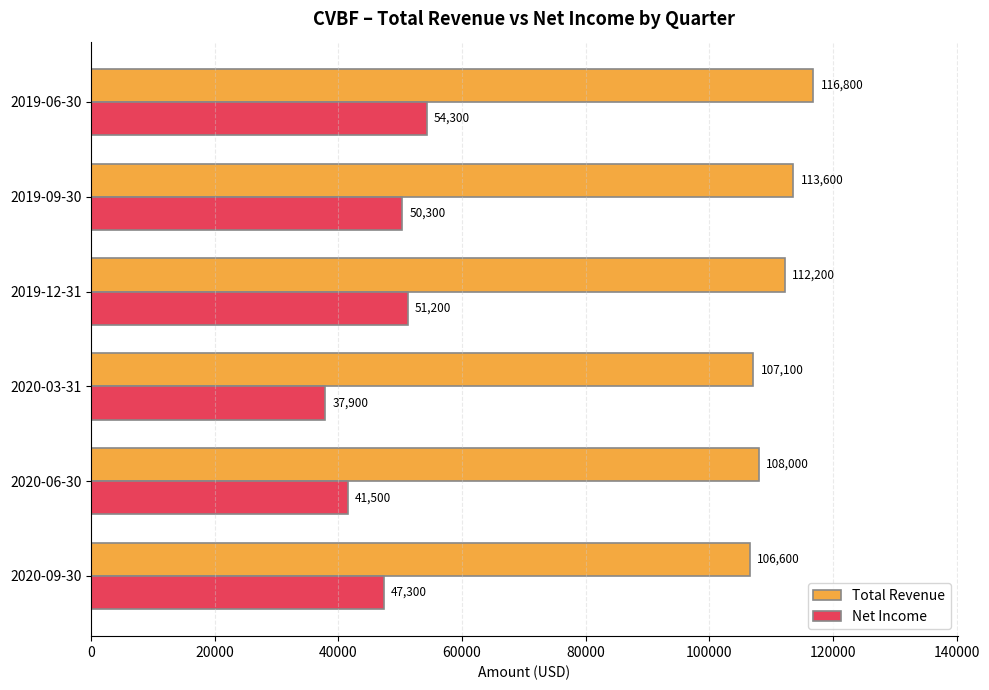

What value does the Net Income series have at 2019-06-30, to the nearest 10?

54300